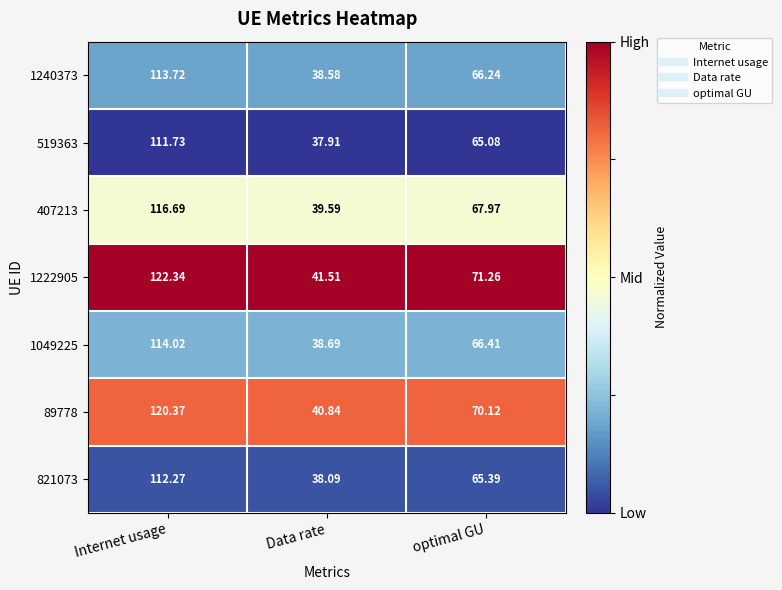

At which category is the sum across all series the highest?

Internet usage